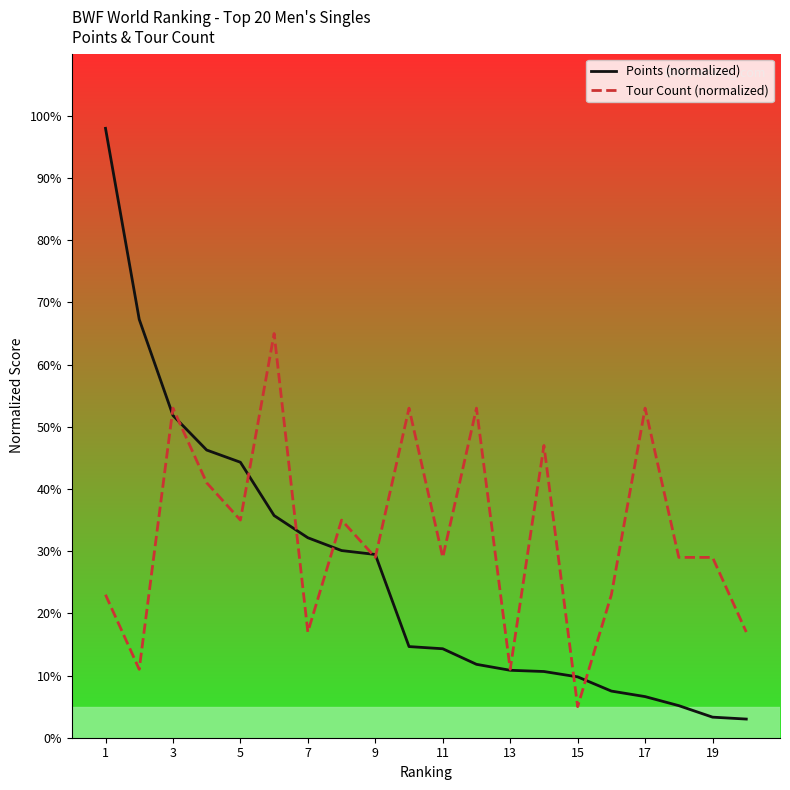

Which series has the largest total across all categories?

Tour Count (normalized)